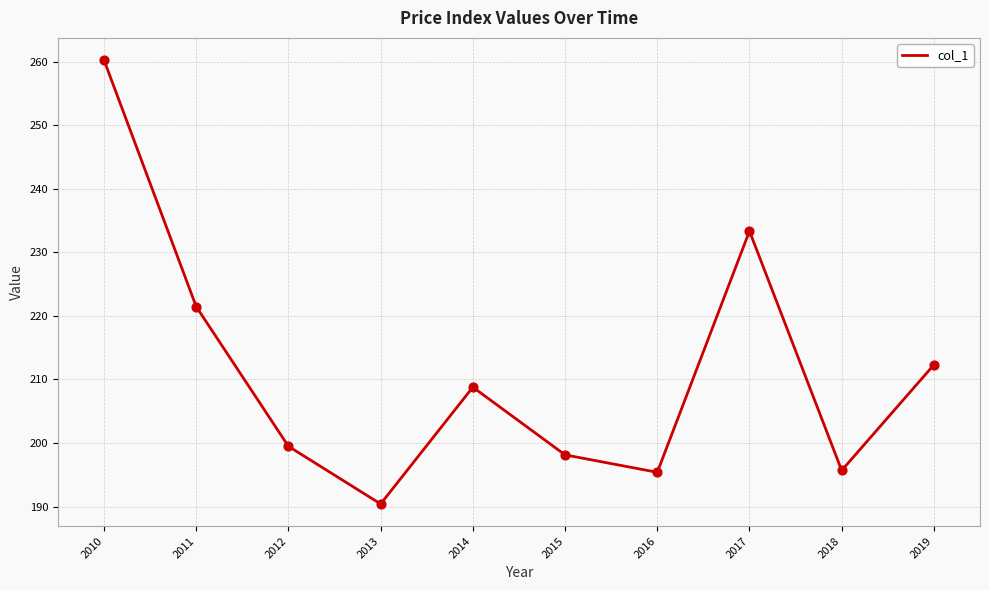

Between 2010 and 2017, which is larger?

2010